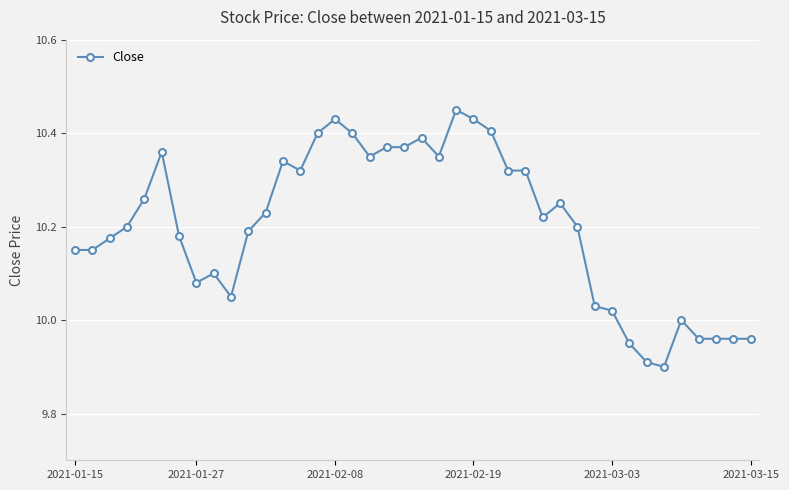

What is the difference between the maximum and minimum values?

0.6